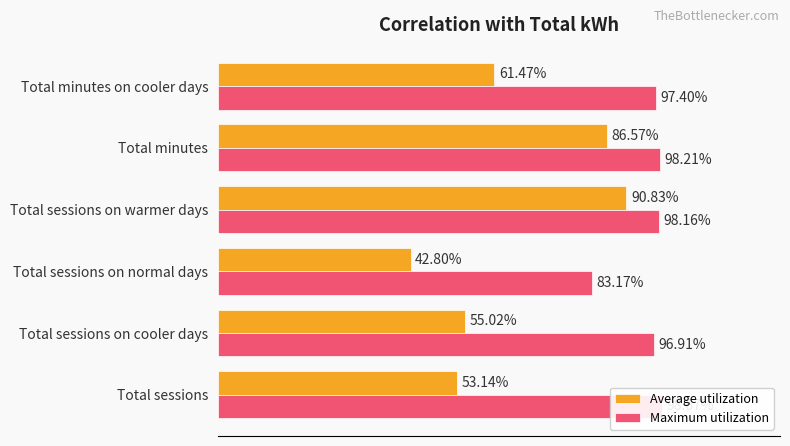

Which series has the widest spread of values?

Average utilization